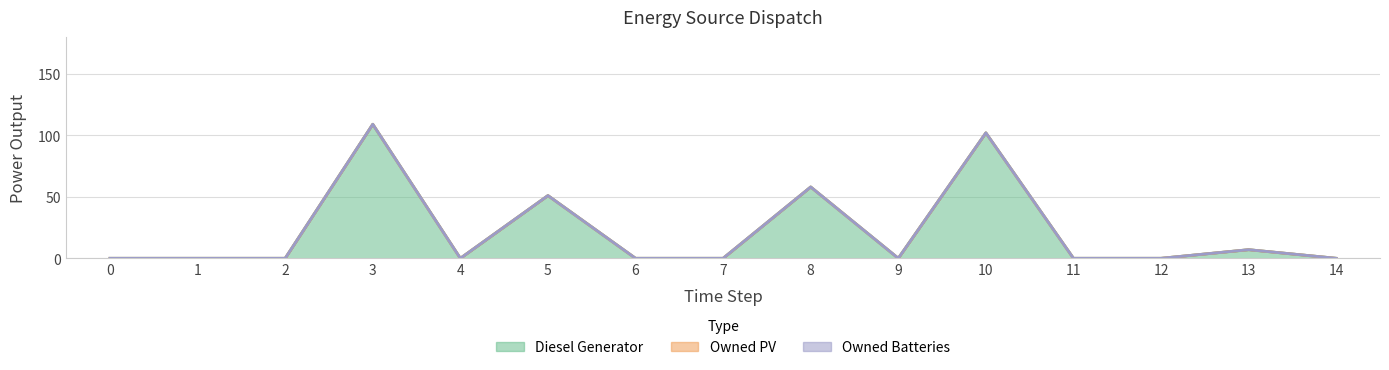

What is the difference between the maximum and minimum values in the Diesel Generator series?

109